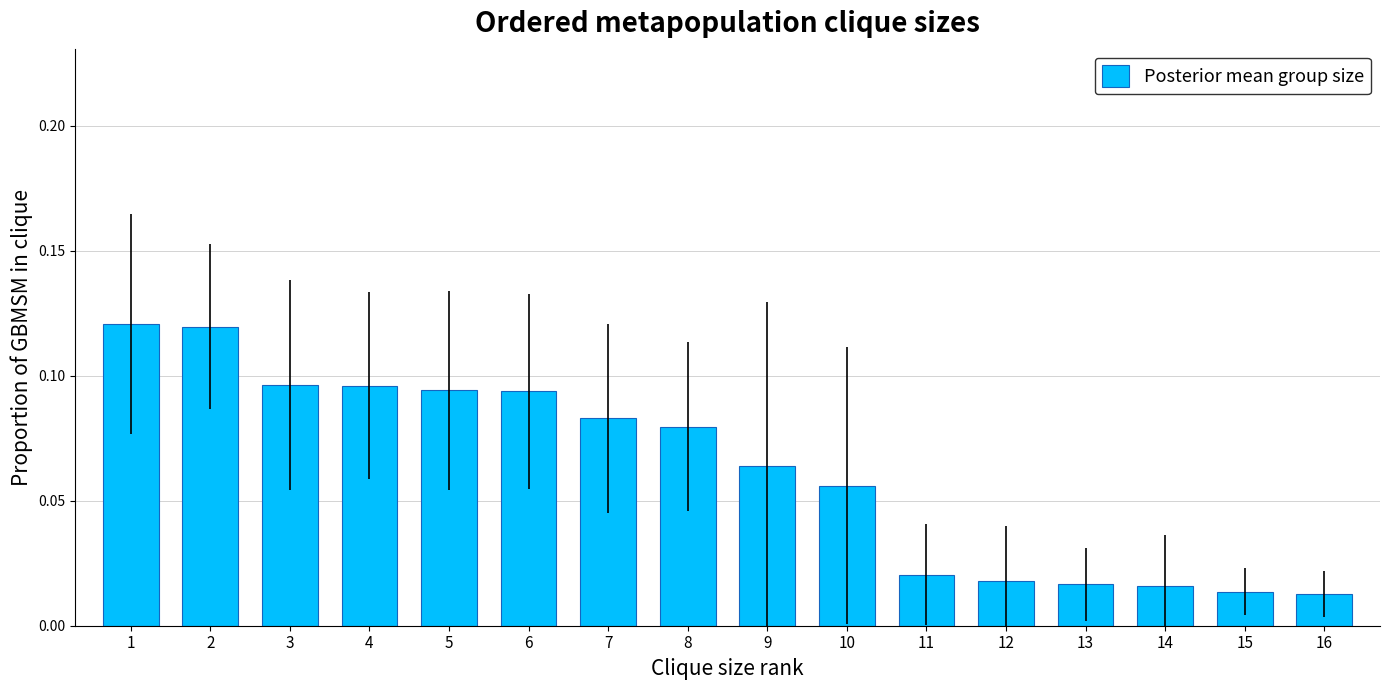

Which has a higher value, 11 or 9?

9